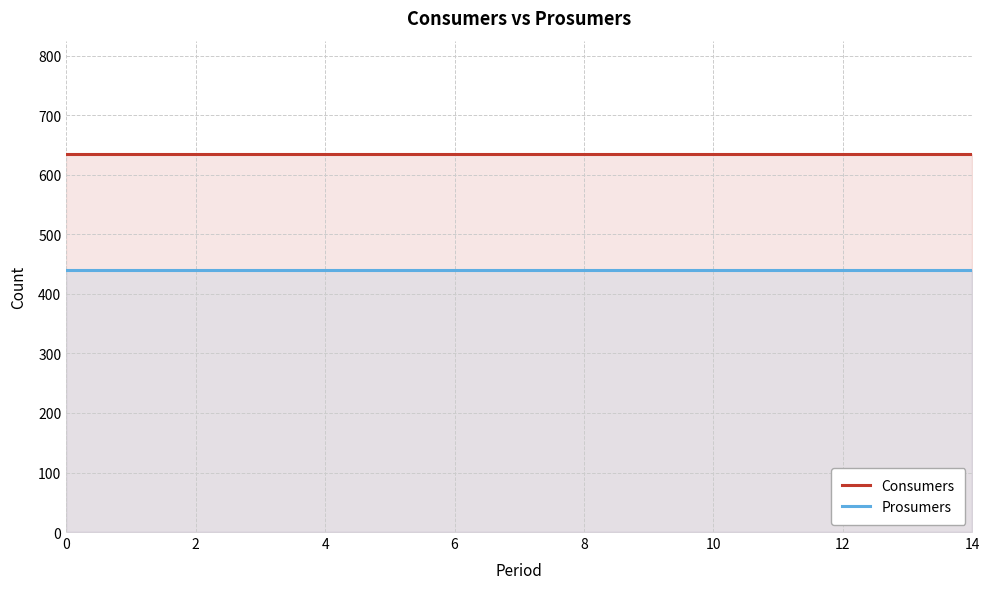

True or false: Consumers has a value of 635 at 8.

True